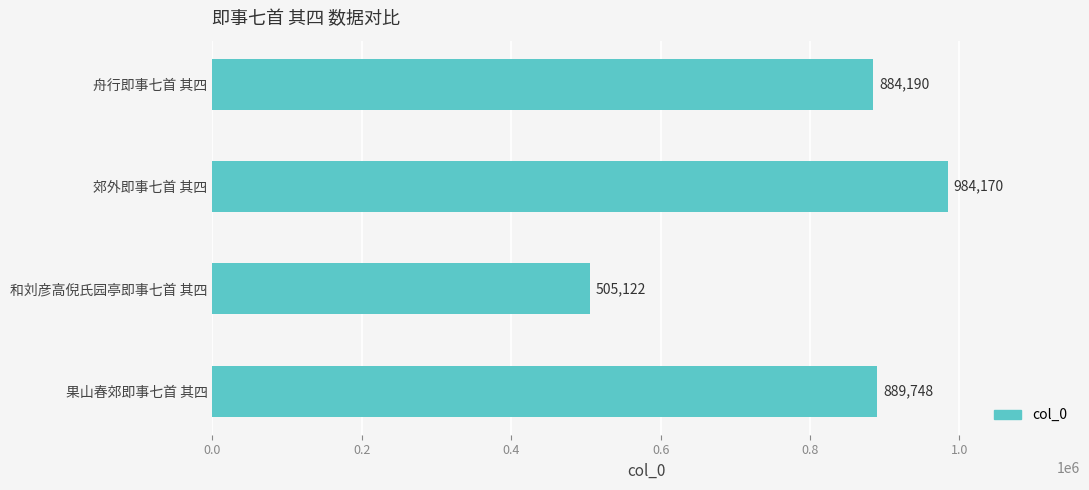

Reading bottom to top, list all the values displayed in this chart.

果山春郊即事七首 其四=889748	和刘彦高倪氏园亭即事七首 其四=505122	郊外即事七首 其四=984170	舟行即事七首 其四=884190